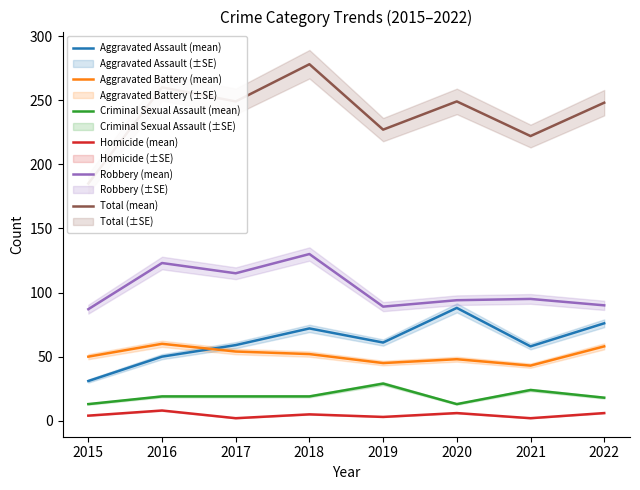

What is the minimum value shown in the chart?

2